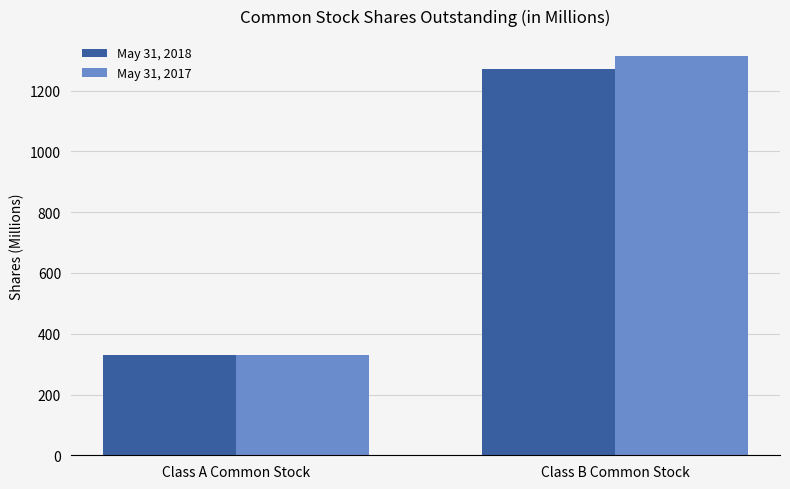

What is the label of the 1st bar from the left?

Class A Common Stock